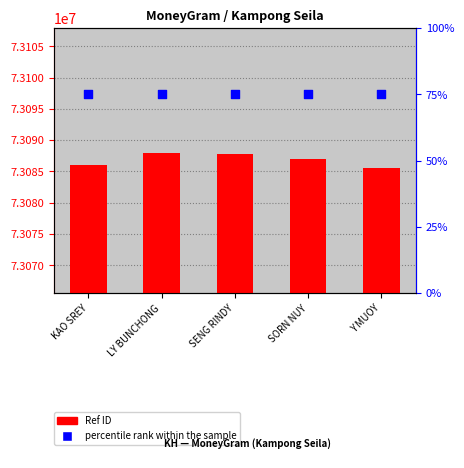

What is the total value across all series at SORN NUY?

73086987